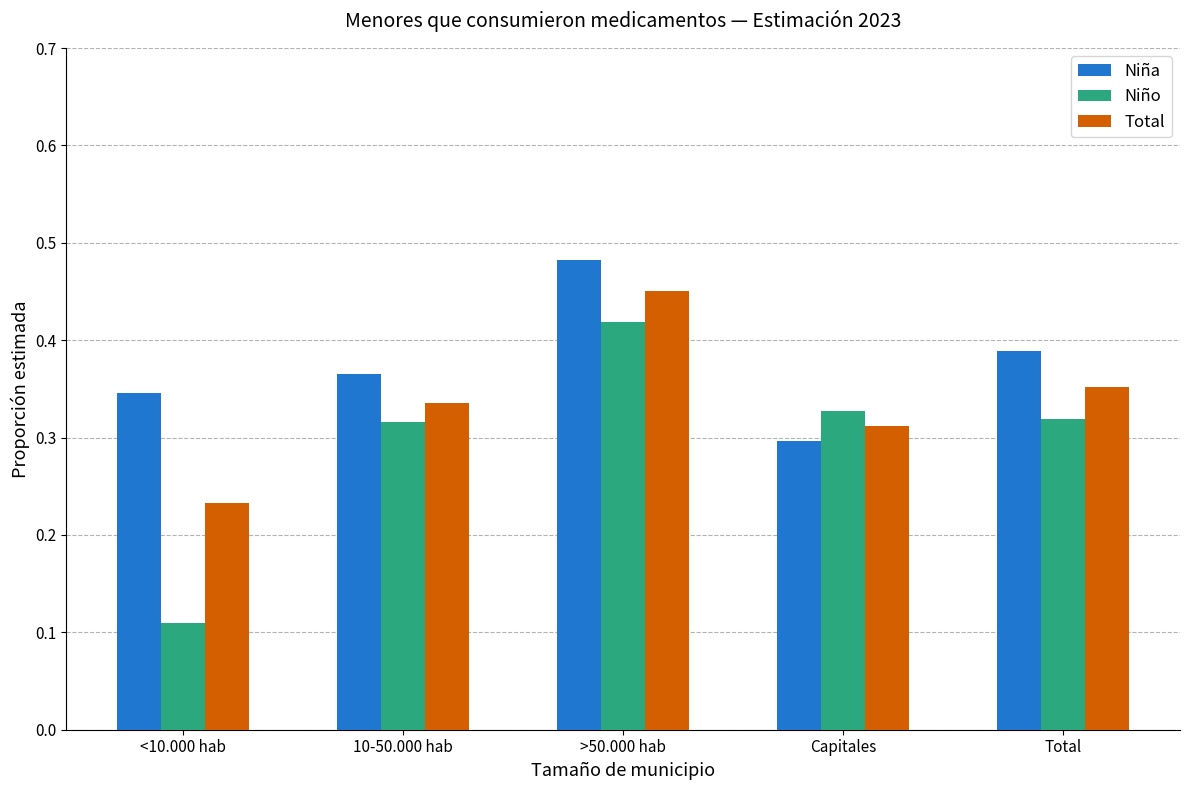

How many data points does each series have?

5